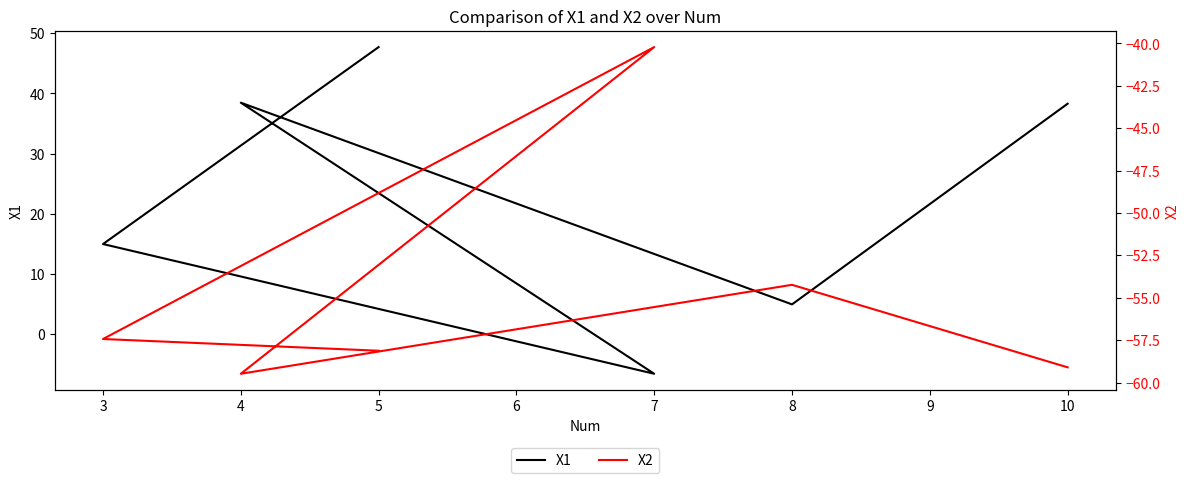

True or false: X2 has a value of -22.4 at 7.

False